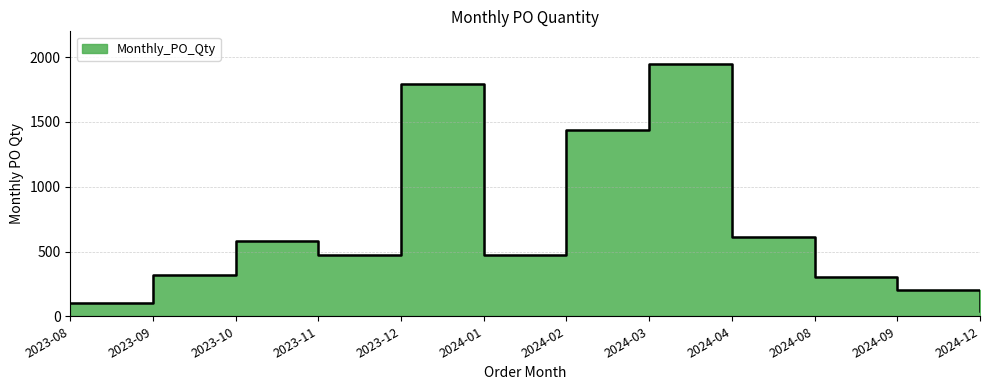

True or false: the data shows 200 at 2024-09.

True